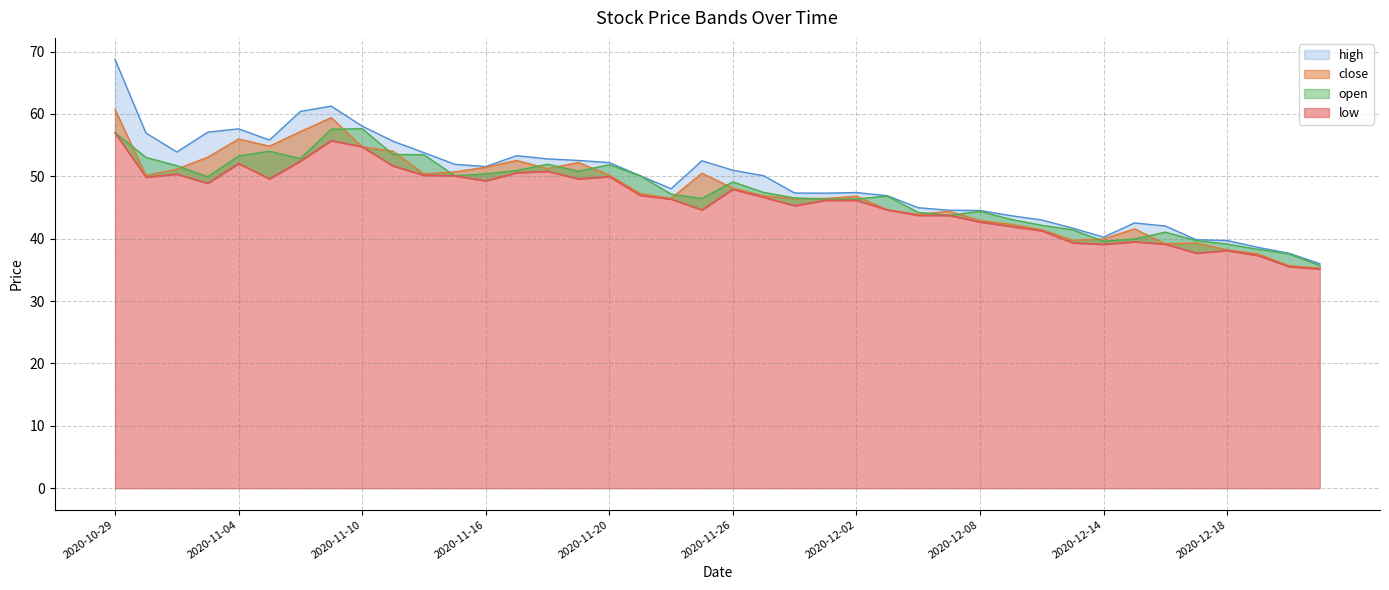

How many values in the close series exceed 47?

20